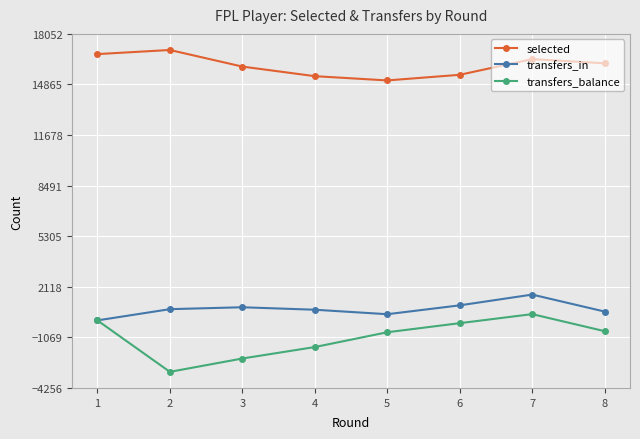

Does the chart display data point markers on the line(s)?

Yes